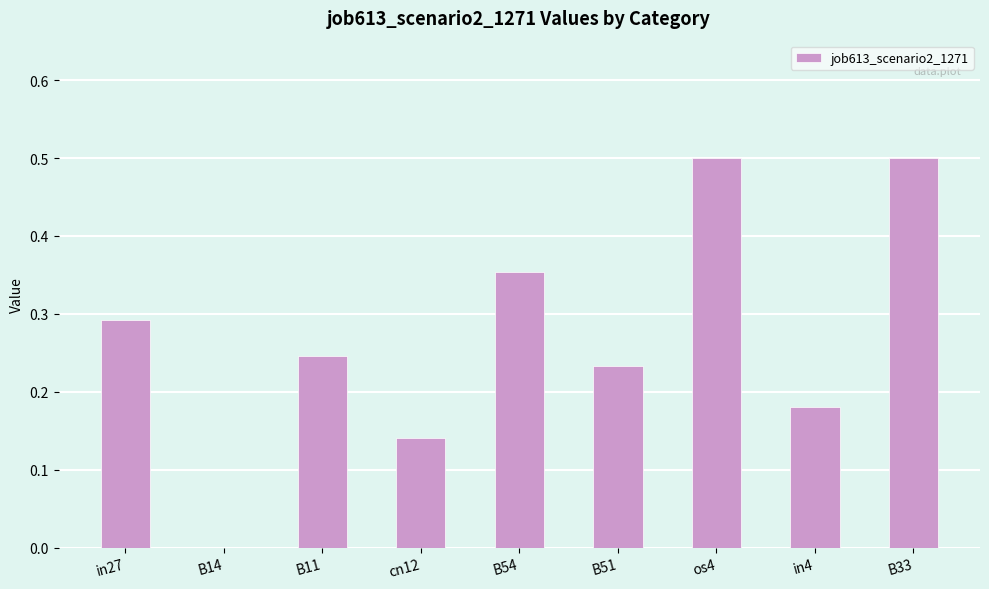

What is the sum of the values at in27 and in4?

0.5